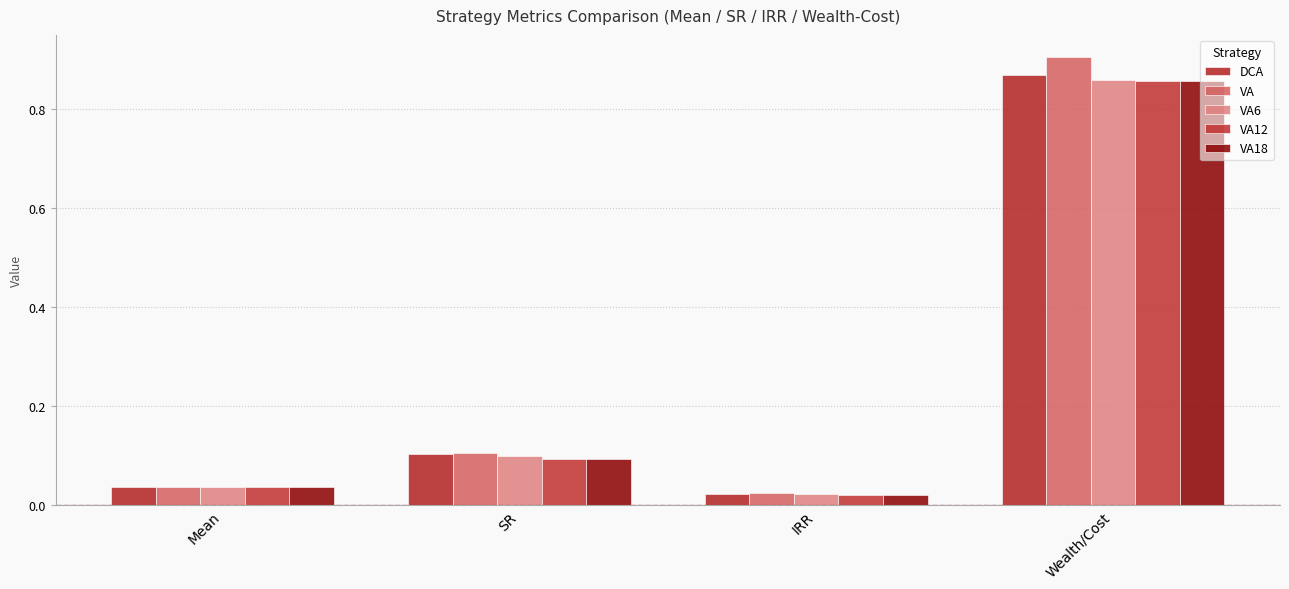

How many bars are there in each group?

5